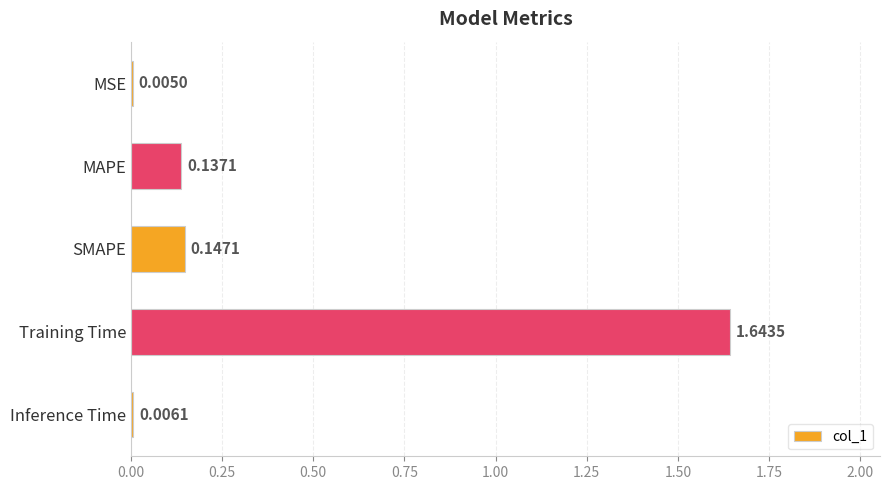

What is the sum of all values?

1.9